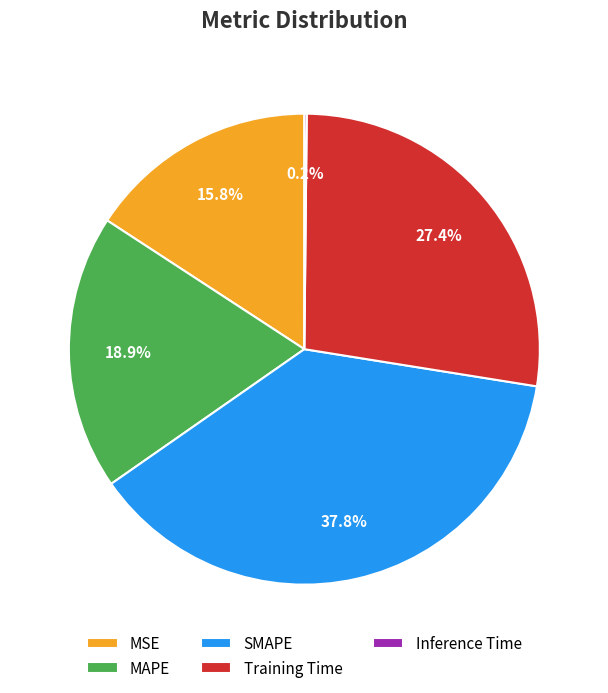

Does MSE account for over 50% of the chart?

No